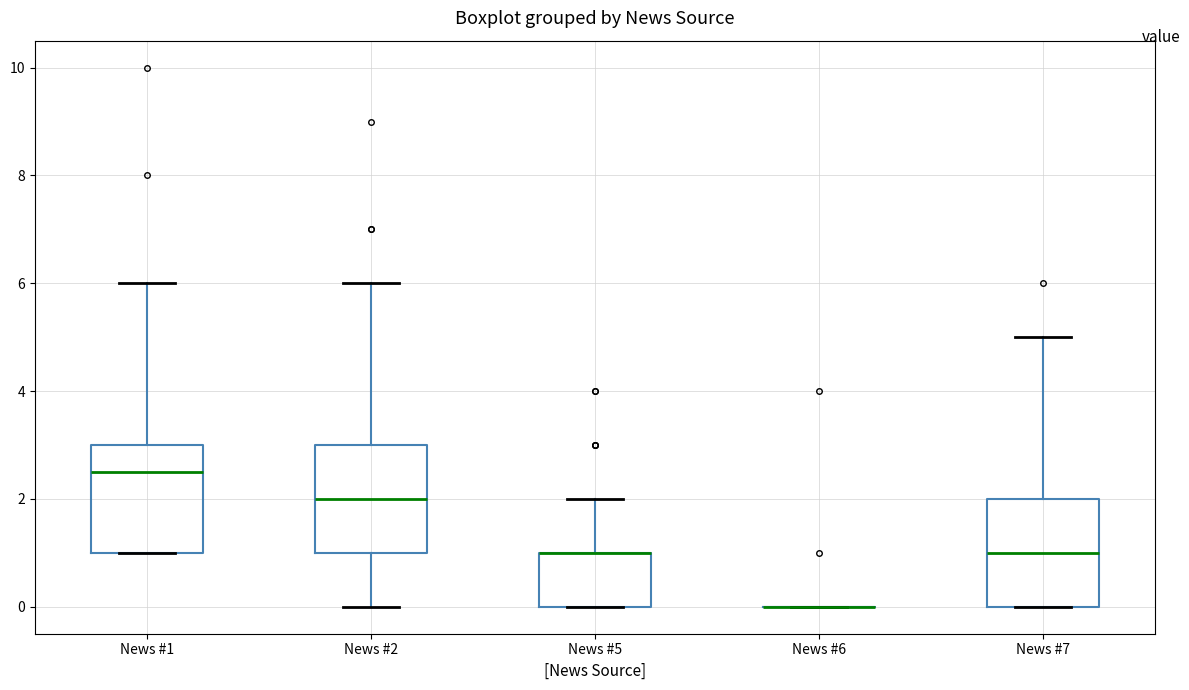

Reading left to right, read every box against the y-axis: the position of its median line, the range the box covers, and the ends of its whiskers. The values are not printed on the chart, so give them approximately, as read against the axis.

News #1: median 2.6, box 1.0 to 3.0, whiskers 1.0 to 6.0
News #2: median 2.0, box 1.0 to 3.0, whiskers 0.0 to 6.0
News #5: median 1.0 (drawn on the box's upper edge), box 0.0 to 1.0, whiskers 0.0 to 2.0
News #6: box collapsed to a line at 0.0, whiskers 0.0 to 0.0
News #7: median 1.0, box 0.0 to 2.0, whiskers 0.0 to 5.0